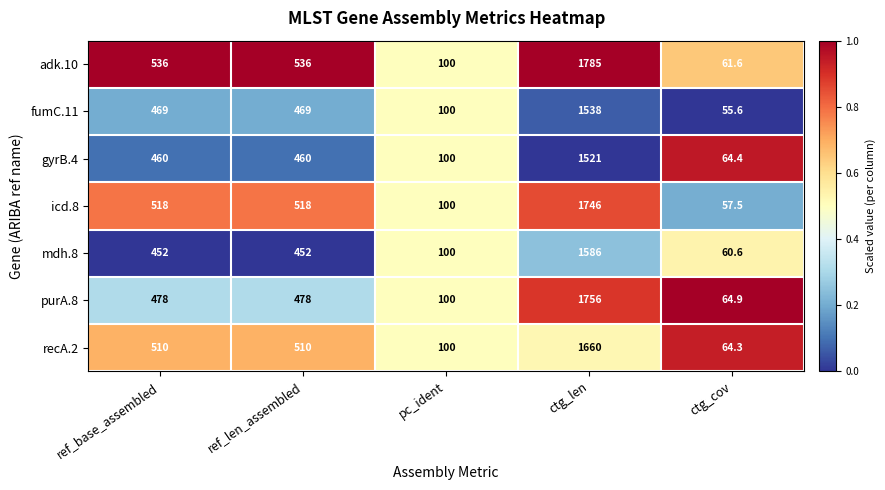

What is the difference between the purA.8 values at ctg_cov and pc_ident?

35.1